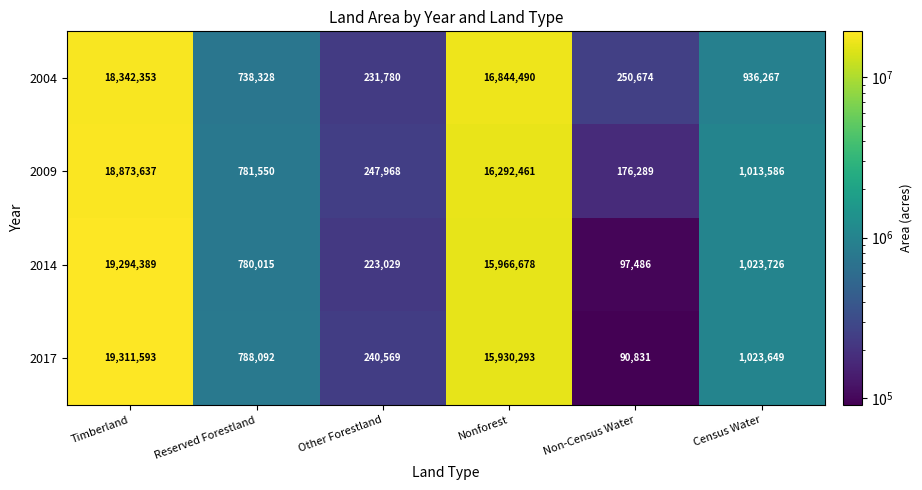

True or false: 2004 has a value of 1398395 at Census Water.

False